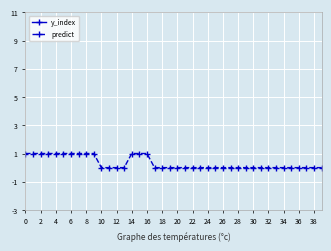

True or false: y_index and predict cross at least once.

False